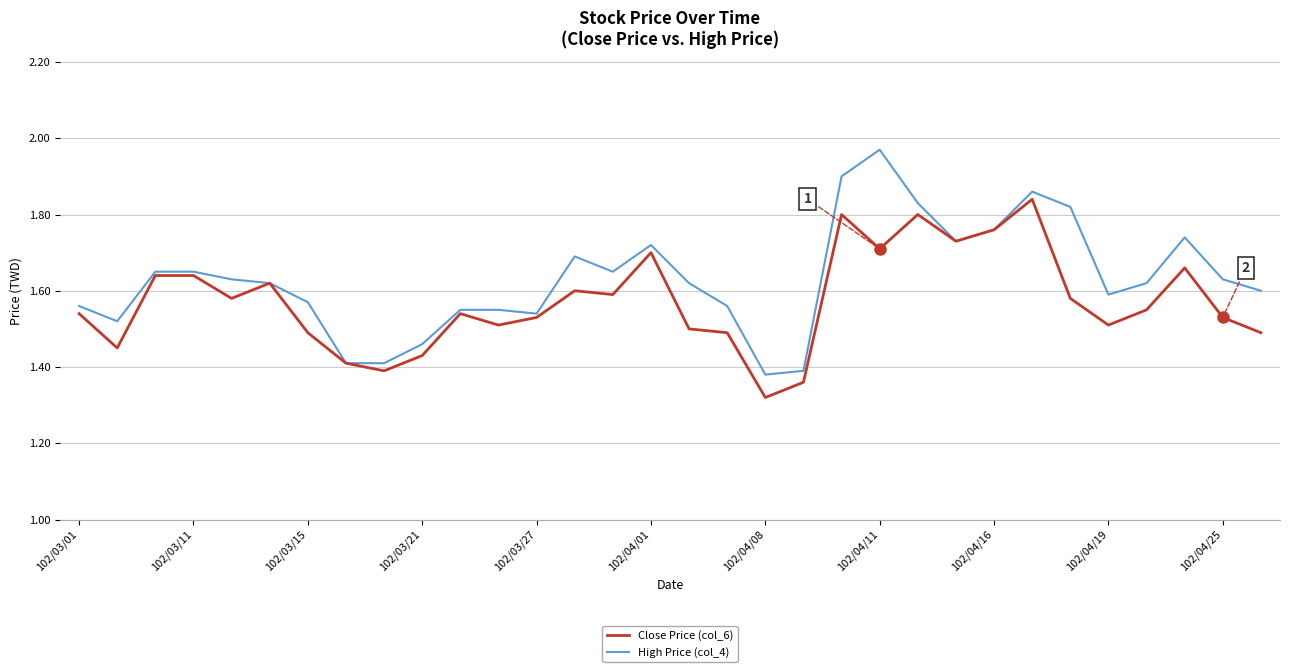

Which series has the largest range (max minus min)?

High Price (col_4)